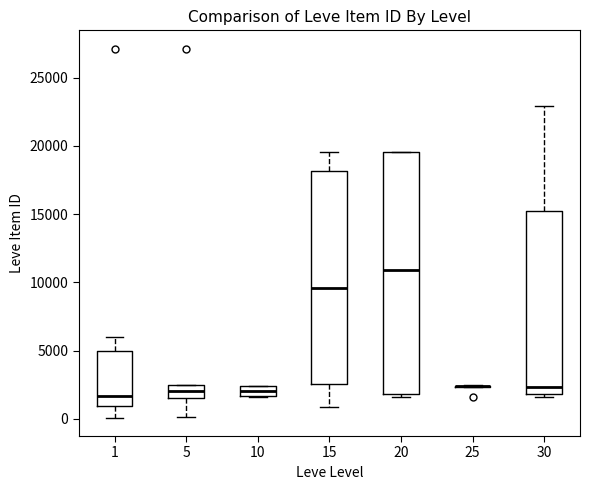

Where does the median line of the box at x = 20 sit on the y-axis? The values are not printed on the chart, so give them approximately, as read against the axis.

11000